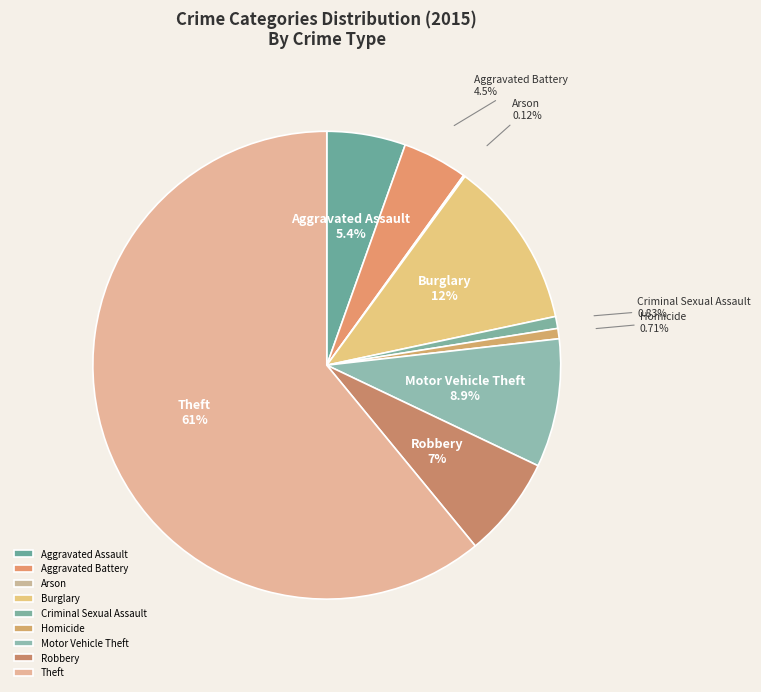

What is the largest slice in the pie chart?

Theft